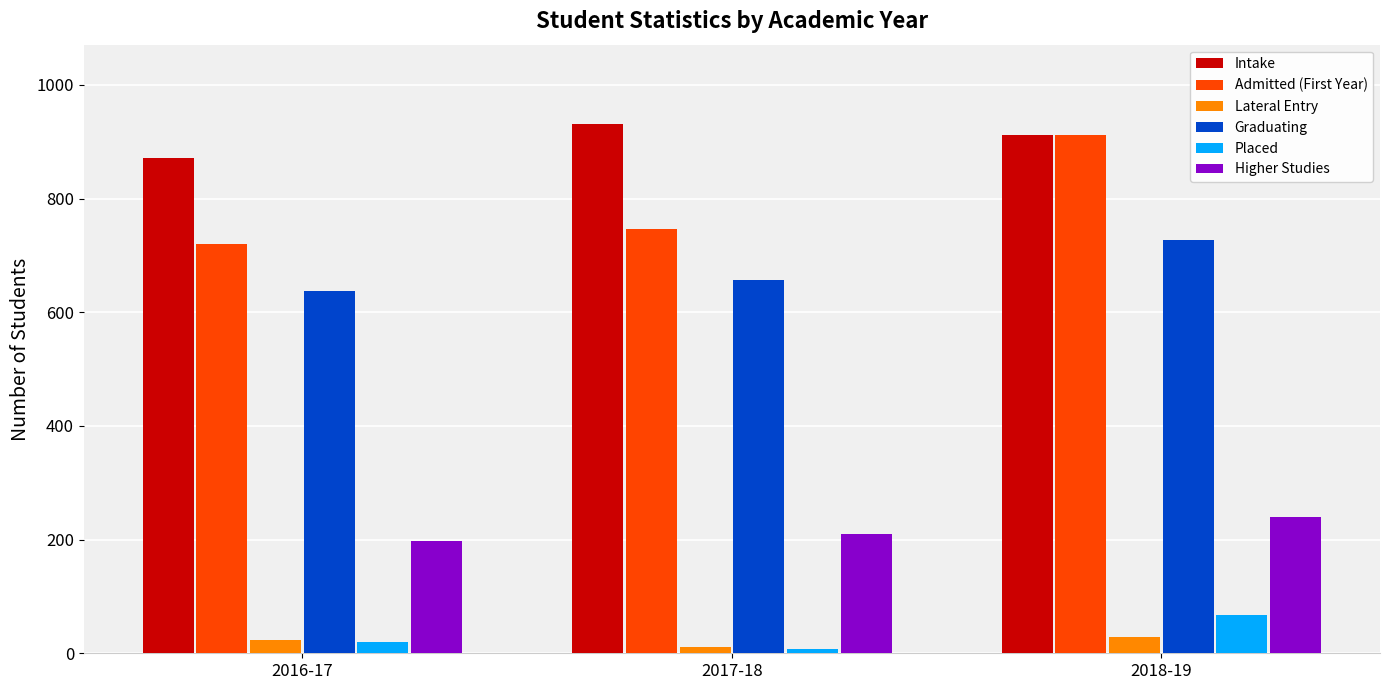

What are all the series names shown in the legend?

Intake, Admitted (First Year), Lateral Entry, Graduating, Placed, Higher Studies